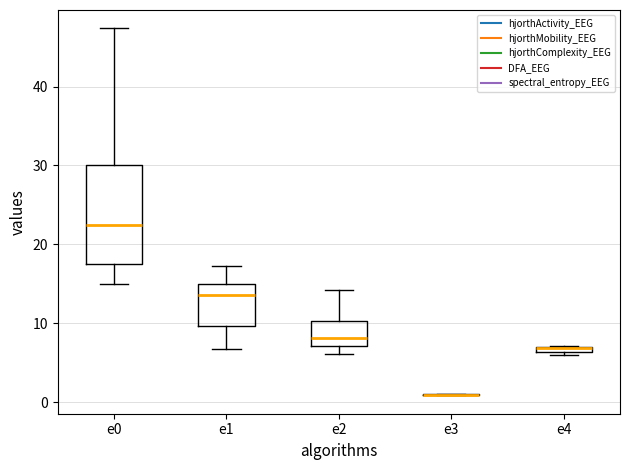

Where does the lower whisker of the box for e0 end on the y-axis? The values are not printed on the chart, so give them approximately, as read against the axis.

15